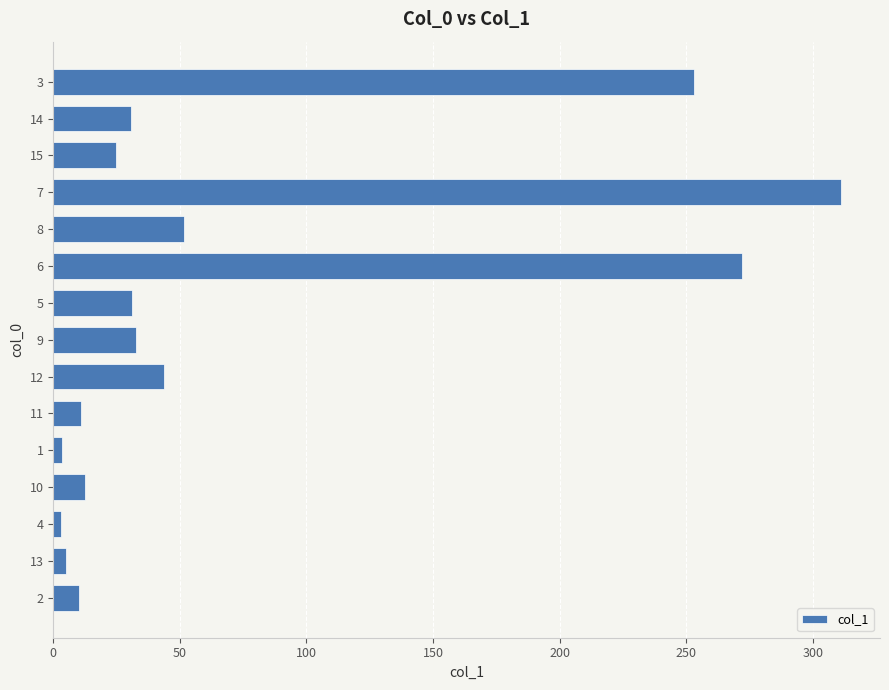

What is the change in value from 2 to 7?

+300.7